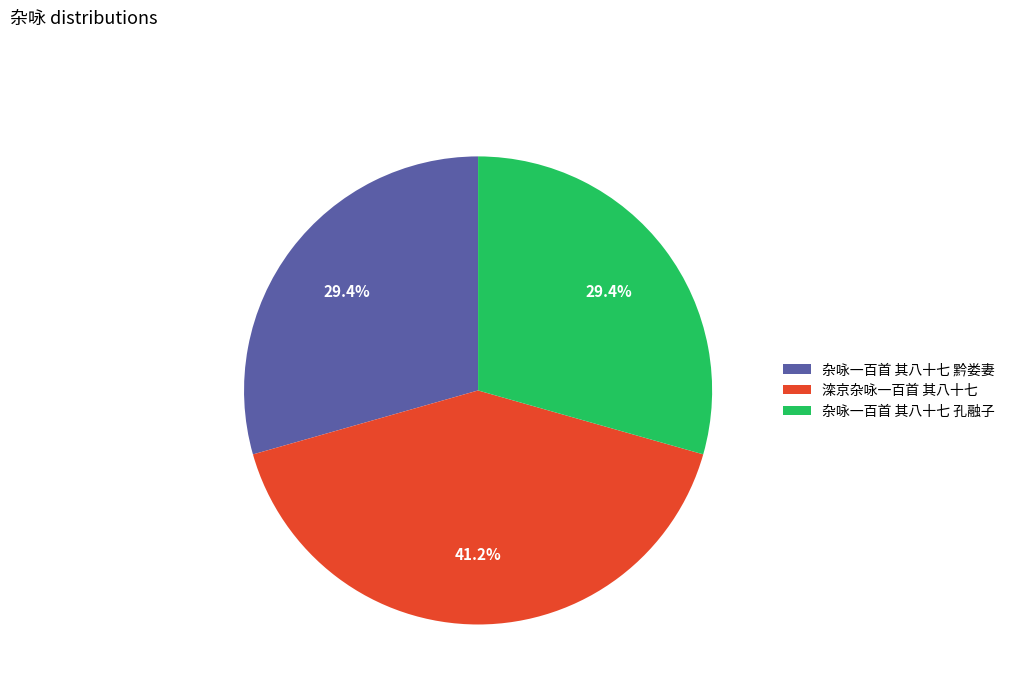

To the nearest percent, what percentage of the pie is 杂咏一百首 其八十七 孔融子?

29%